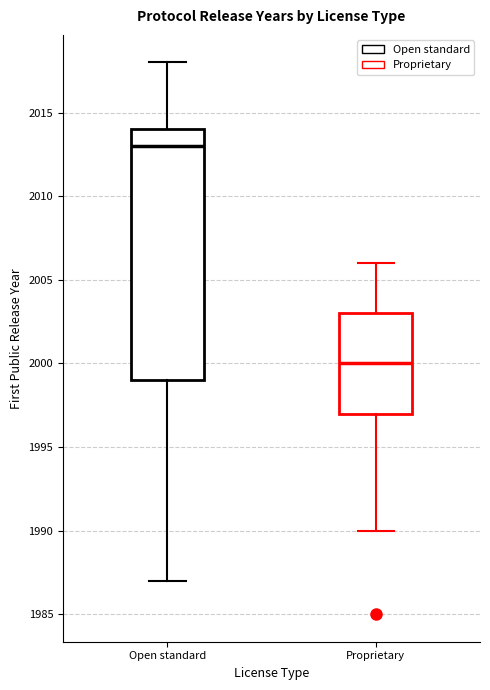

Reading left to right, transcribe this box plot: for each box, give where its median line is, the range the box spans, and where its two whiskers end, as read against the y-axis. The values are not printed on the chart, so give them approximately, as read against the axis.

Open standard: median 2013, box 1999 to 2014, whiskers 1987 to 2018
Proprietary: median 2000, box 1997 to 2003, whiskers 1990 to 2006